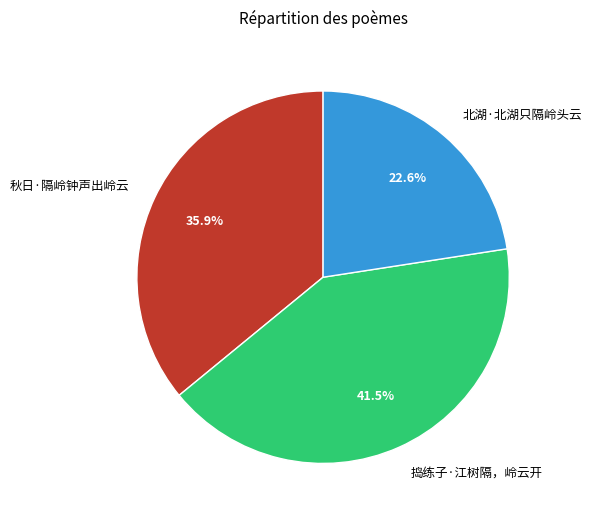

What portion of the pie excludes 秋日·隔岭钟声出岭云?

64.1%